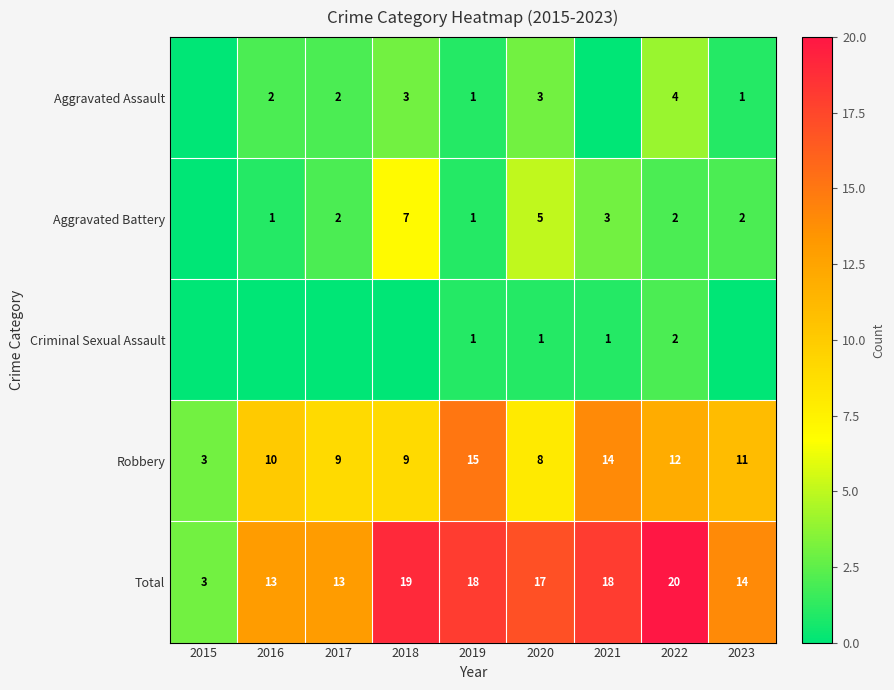

What is the spread (max minus min) of values at 2020?

16